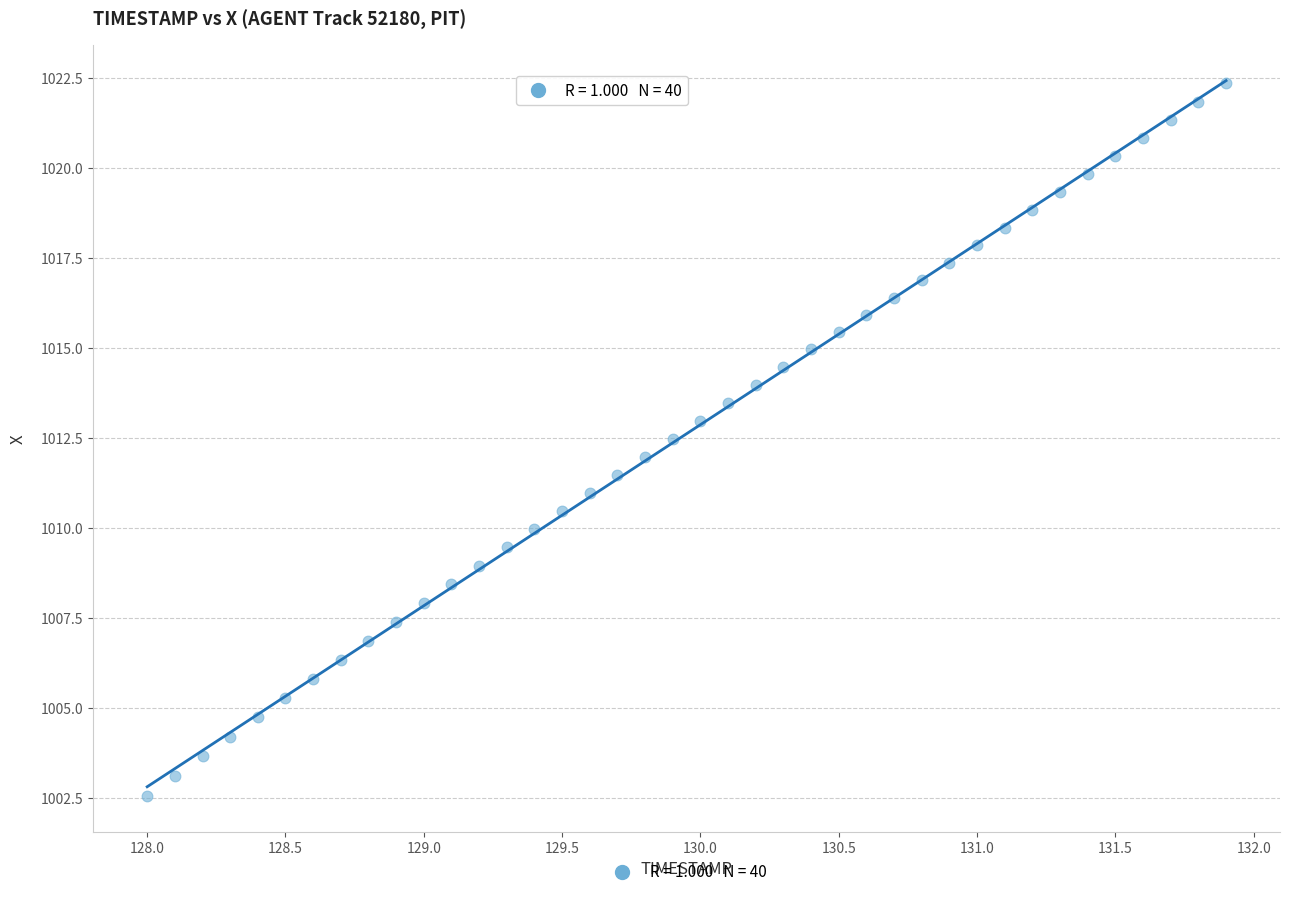

What is the range of Y values (max minus min)?

19.8